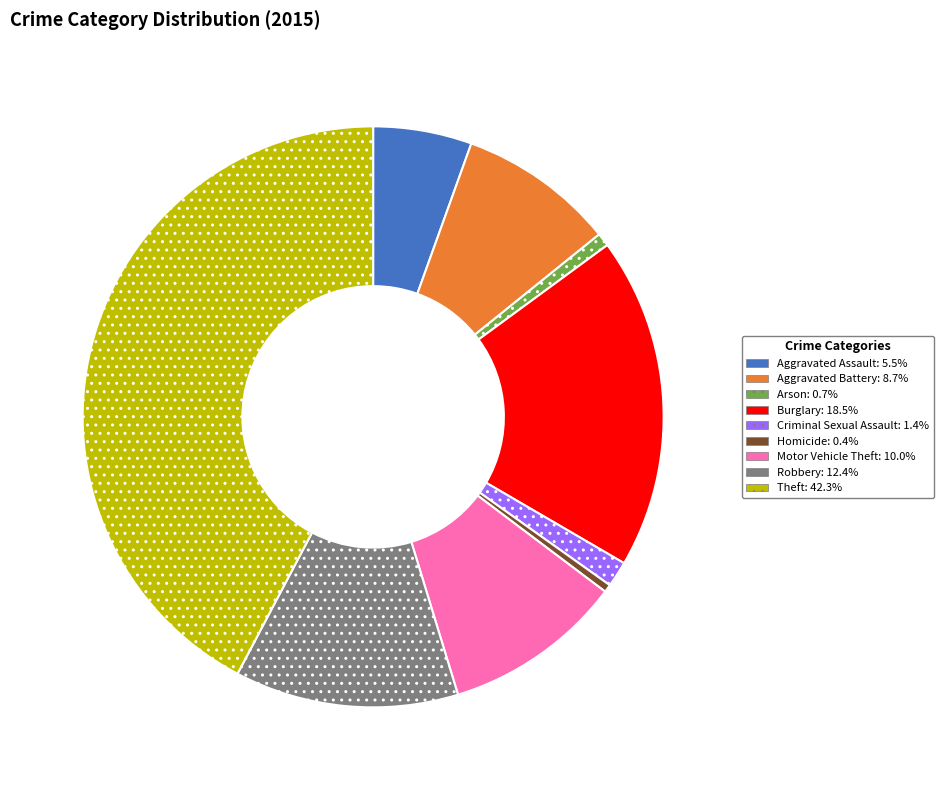

What is the ratio of the value at Aggravated Battery to the value at Arson?

11.8